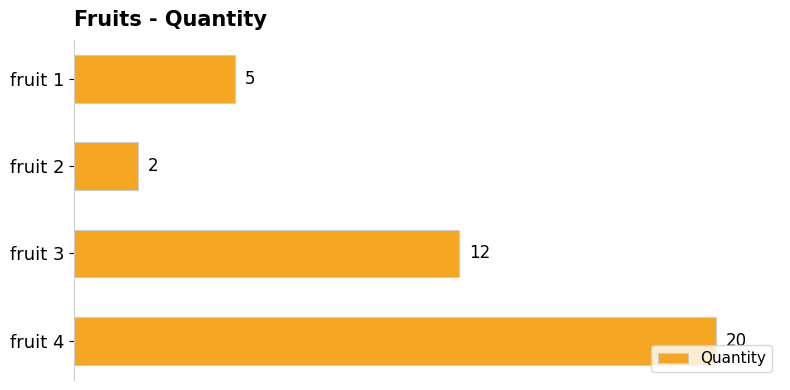

What is the difference between the values at fruit 4 and fruit 1?

15